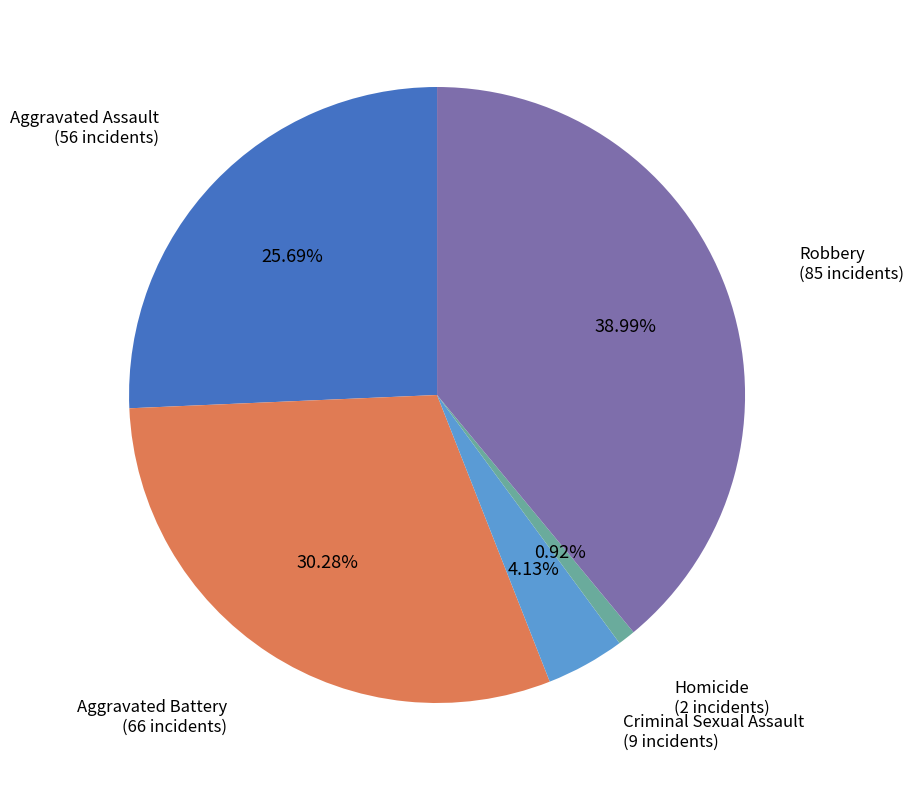

To the nearest percent, what is the difference between the Robbery and Aggravated Battery slice percentages?

9%